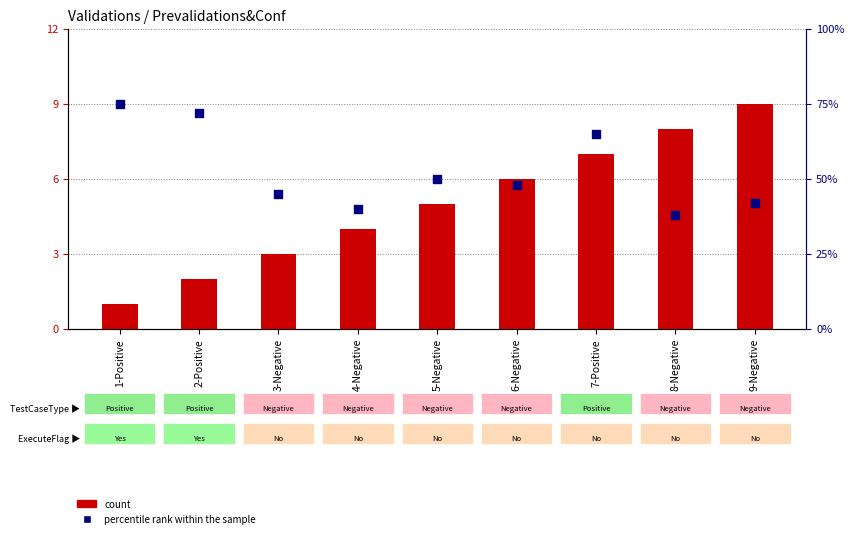

What are all the series names shown in the legend?

count, percentile rank within the sample